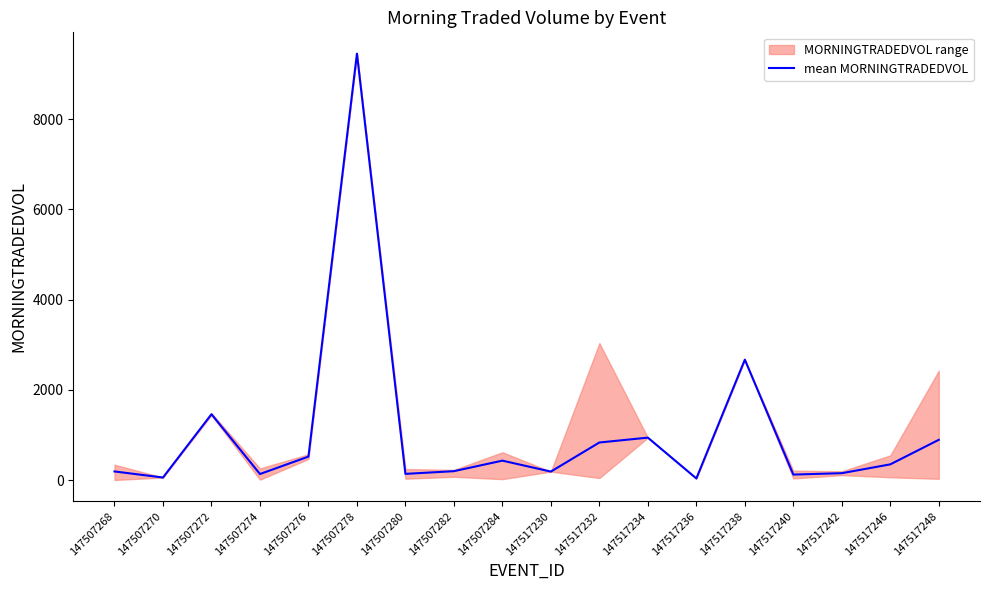

Which has a higher value, 147507276 or 147507282?

147507276